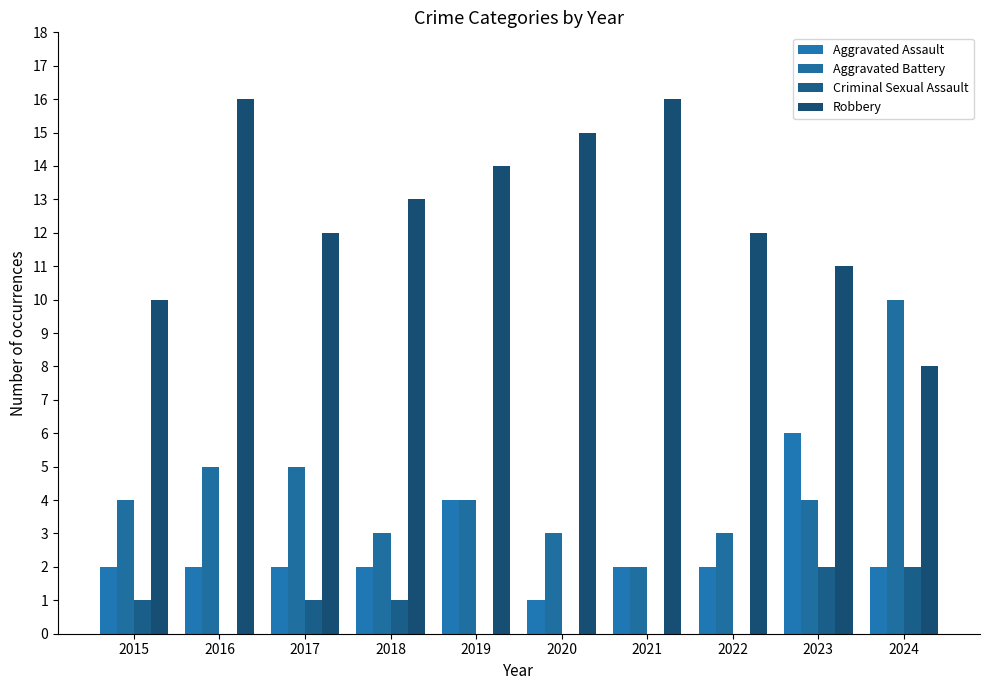

How many series are shown in this chart?

4